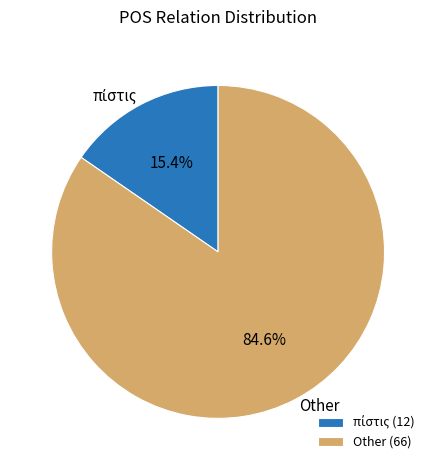

Is Other the majority of the pie?

Yes